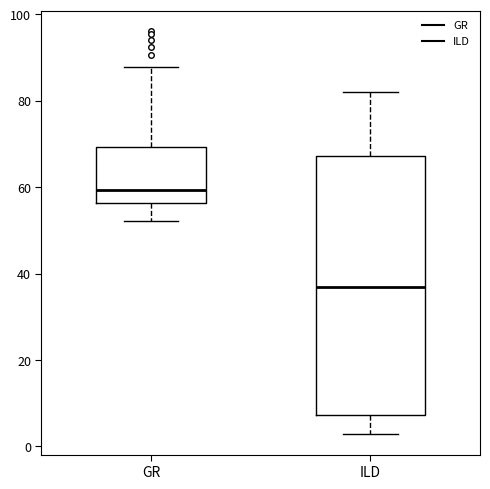

Reading left to right, read every box against the y-axis: the position of its median line, the range the box covers, and the ends of its whiskers. The values are not printed on the chart, so give them approximately, as read against the axis.

GR: median 60, box 56 to 70, whiskers 52 to 88
ILD: median 36, box 8 to 68, whiskers 2 to 82